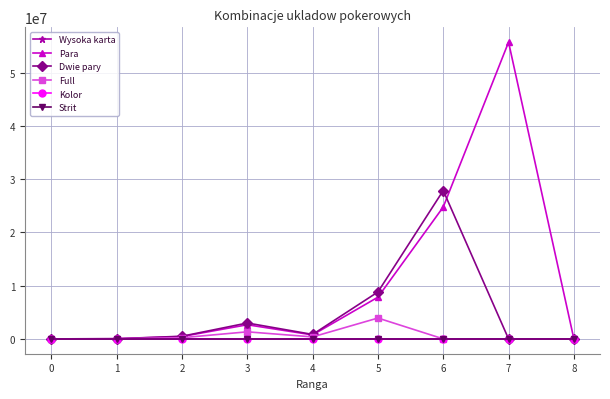

Reading left to right, list all the values displayed in this chart.

Wysoka karta: 0	0	0	0	0	0	0	0	0
Para: 0	30720	442368	2654208	743424	7833600	24772608	55738368	0
Dwie pary: 0	34560	497664	2985984	836352	8812800	27869184	0	0
Full: 0	15360	221184	1327104	371712	3916800	0	0	0
Kolor: 0	0	0	0	0	0	0	0	0
Strit: 0	0	0	0	0	0	0	0	0